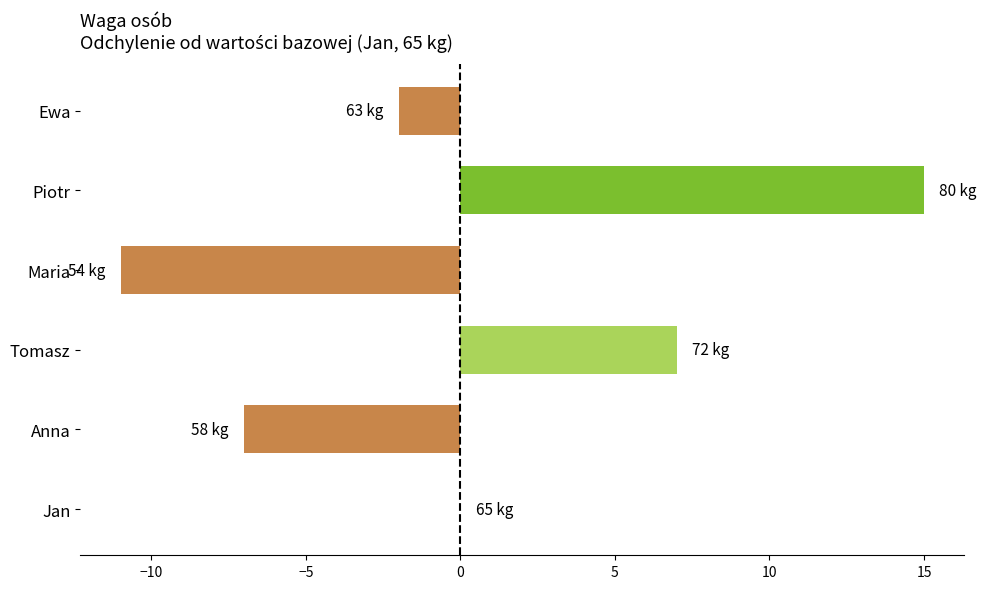

Count the number of categories in the chart.

6